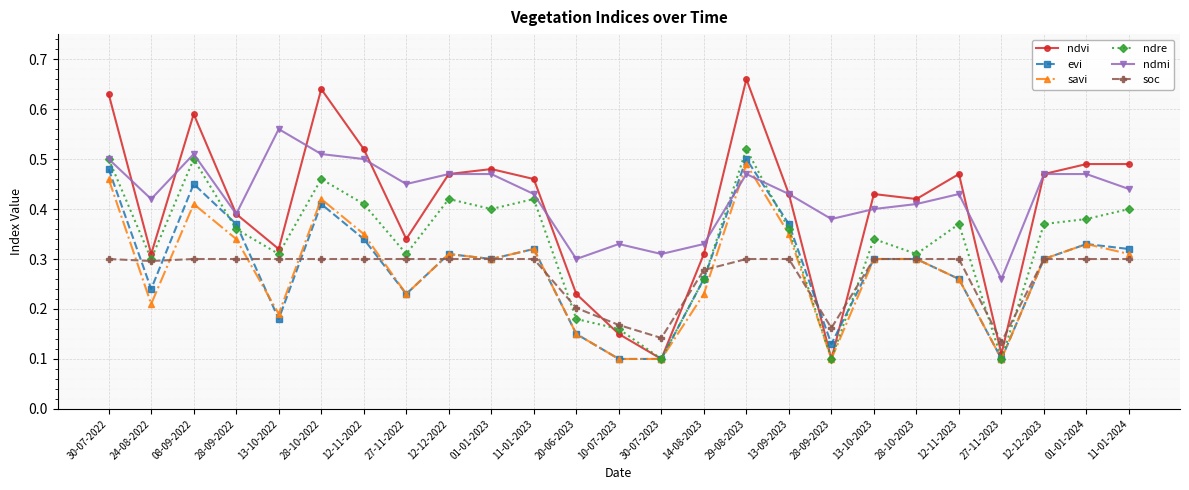

Which series changed the most between 13-10-2022 and 01-01-2023?

ndvi